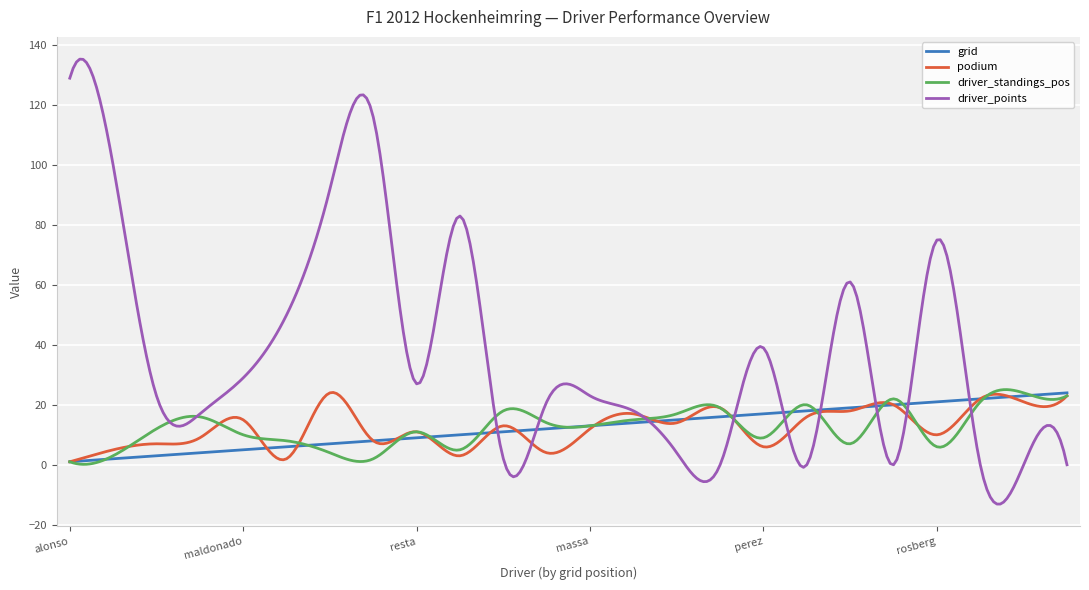

What is the sum of all grid values?

3750.0